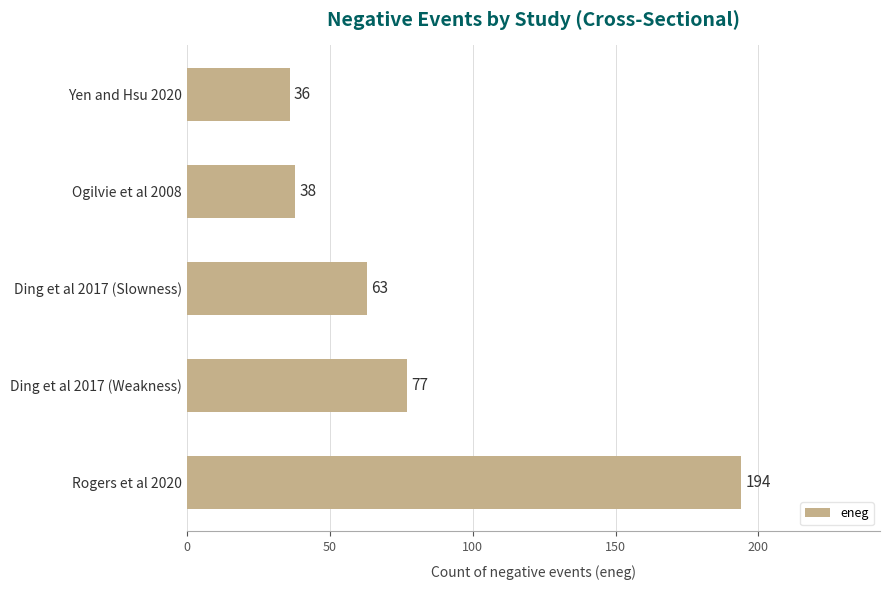

What is the smallest value displayed?

36